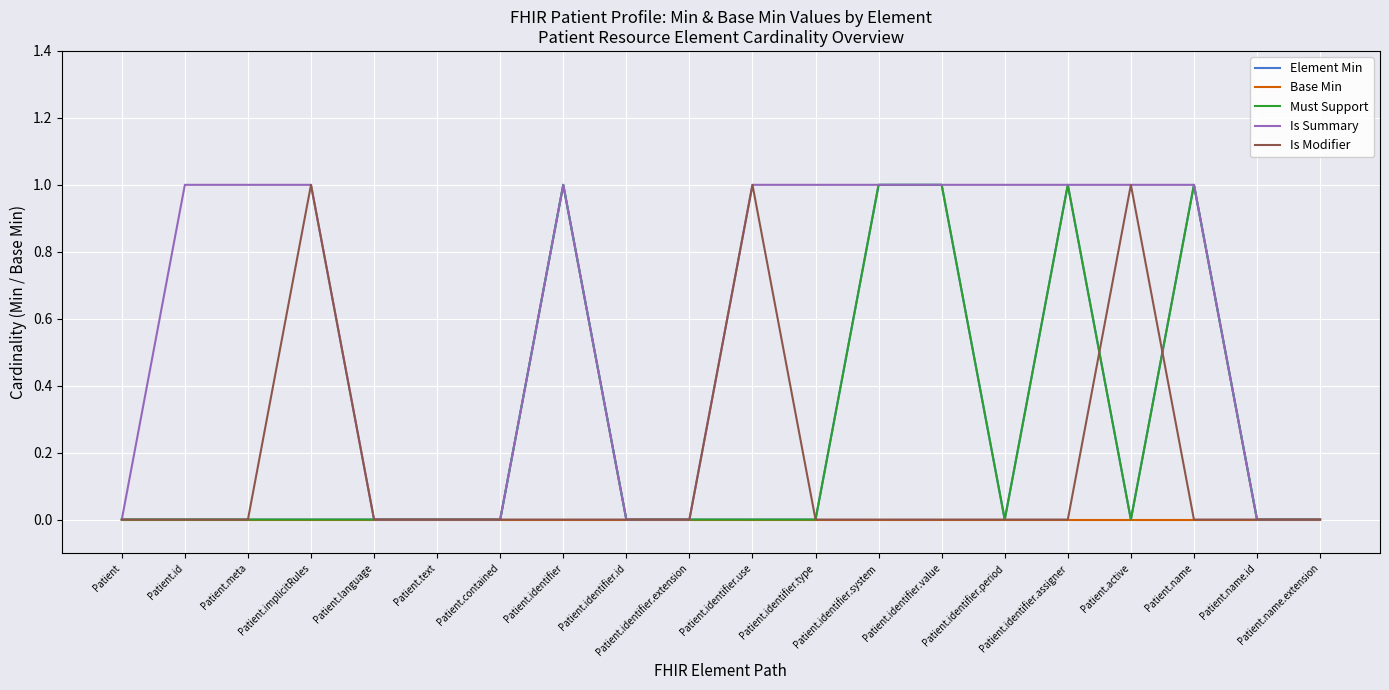

Is the value of Must Support at Patient.name.extension greater than the value of Is Modifier at Patient.active?

No